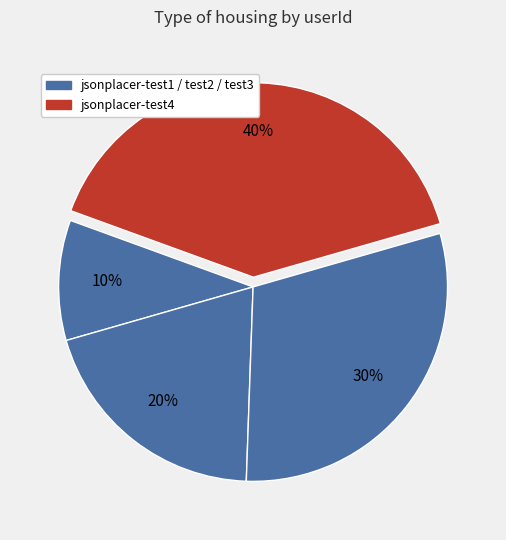

How many slices are in this pie chart?

4